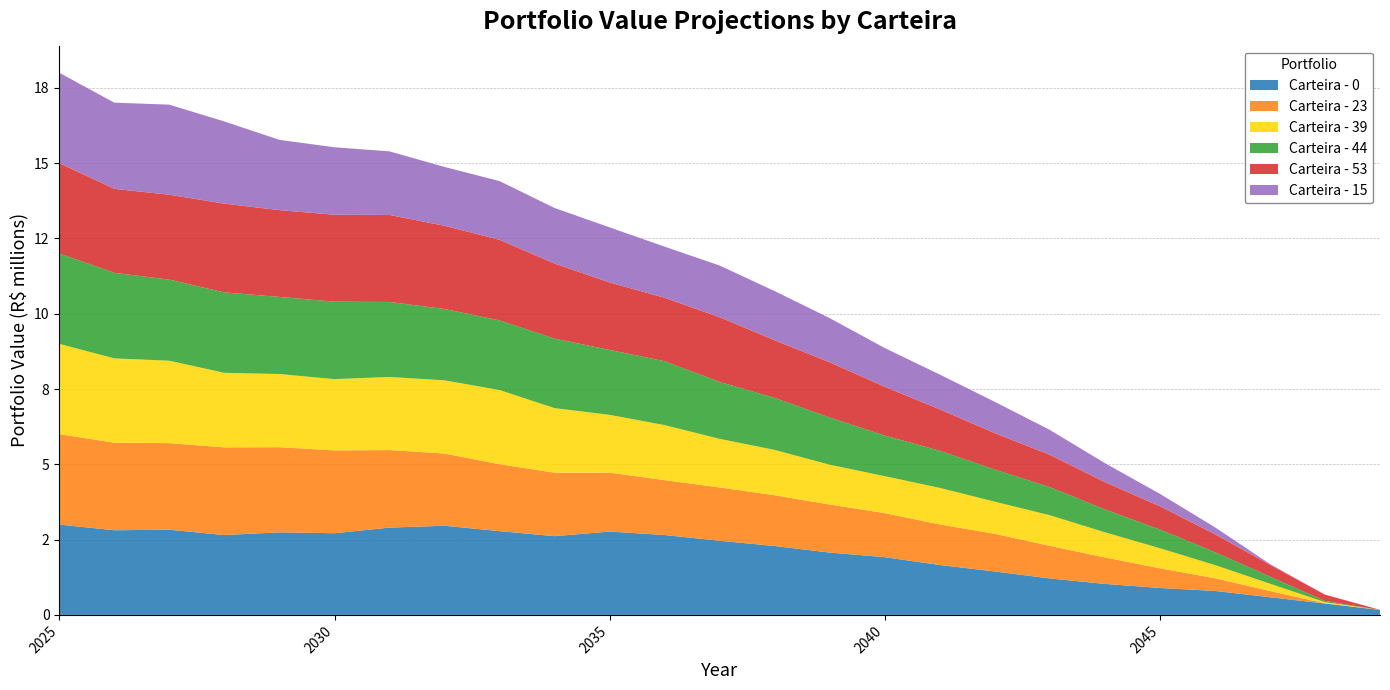

Reading left to right, what are all the values shown in this chart?

Carteira - 0: 2024-12-31=3000000.0	2025-12-31=2811095.6	2026-12-31=2828657.2	2027-12-31=2650625.8	2028-12-31=2741259.7	2029-12-31=2711258.5	2030-12-31=2898439.0	2031-12-31=2961269.8	2032-12-31=2781208.6	2033-12-31=2614242.0	2034-12-31=2766605.4	2035-12-31=2652967.6	2036-12-31=2461835.6	2037-12-31=2287104.5	2038-12-31=2070331.0	2039-12-31=1916888.2	2040-12-31=1657334.3	2041-12-31=1441108.8	2042-12-31=1210757.6	2043-12-31=1030264.8	2044-12-31=893588.6	2045-12-31=796390.9	2046-12-31=587662.3	2047-12-31=378058.5	2048-12-31=165082.0
Carteira - 23: 2024-12-31=3000000.0	2025-12-31=2908112.9	2026-12-31=2874002.9	2027-12-31=2912506.5	2028-12-31=2827425.8	2029-12-31=2751009.8	2030-12-31=2573874.4	2031-12-31=2397826.1	2032-12-31=2221225.4	2033-12-31=2108494.6	2034-12-31=1957073.4	2035-12-31=1822355.8	2036-12-31=1769892.8	2037-12-31=1686130.4	2038-12-31=1594501.7	2039-12-31=1463500.2	2040-12-31=1346972.9	2041-12-31=1251249.7	2042-12-31=1082424.4	2043-12-31=878675.3	2044-12-31=653874.6	2045-12-31=421948.4	2046-12-31=208447.6	2047-12-31=7359.9	2048-12-31=0.0
Carteira - 39: 2024-12-31=3000000.0	2025-12-31=2798351.3	2026-12-31=2736794.0	2027-12-31=2474538.2	2028-12-31=2429643.3	2029-12-31=2366345.3	2030-12-31=2428170.1	2031-12-31=2430028.5	2032-12-31=2463652.9	2033-12-31=2143293.6	2034-12-31=1919057.6	2035-12-31=1827342.7	2036-12-31=1614077.1	2037-12-31=1504929.3	2038-12-31=1322113.3	2039-12-31=1227248.9	2040-12-31=1212533.7	2041-12-31=1067009.9	2042-12-31=1016706.3	2043-12-31=835816.2	2044-12-31=666401.9	2045-12-31=437679.9	2046-12-31=240777.7	2047-12-31=38741.8	2048-12-31=0.0
Carteira - 44: 2024-12-31=3000000.0	2025-12-31=2839603.6	2026-12-31=2692558.3	2027-12-31=2669867.9	2028-12-31=2559871.0	2029-12-31=2571727.2	2030-12-31=2489868.8	2031-12-31=2369109.3	2032-12-31=2312028.2	2033-12-31=2306860.8	2034-12-31=2156301.5	2035-12-31=2120235.3	2036-12-31=1889217.9	2037-12-31=1725951.0	2038-12-31=1567340.9	2039-12-31=1348022.9	2040-12-31=1233391.2	2041-12-31=1066193.5	2042-12-31=933139.6	2043-12-31=757776.7	2044-12-31=620773.5	2045-12-31=427955.5	2046-12-31=234576.5	2047-12-31=39447.1	2048-12-31=0.0
Carteira - 53: 2024-12-31=3000000.0	2025-12-31=2789412.3	2026-12-31=2818991.0	2027-12-31=2947574.7	2028-12-31=2881233.9	2029-12-31=2886118.8	2030-12-31=2889400.7	2031-12-31=2762543.7	2032-12-31=2676280.3	2033-12-31=2491725.1	2034-12-31=2239090.3	2035-12-31=2107381.1	2036-12-31=2148856.1	2037-12-31=1913489.8	2038-12-31=1831982.6	2039-12-31=1620628.5	2040-12-31=1374390.9	2041-12-31=1210210.9	2042-12-31=1073227.2	2043-12-31=907666.3	2044-12-31=772299.3	2045-12-31=595879.5	2046-12-31=393046.6	2047-12-31=210563.4	2048-12-31=2857.0
Carteira - 15: 2024-12-31=3000000.0	2025-12-31=2861057.0	2026-12-31=2990822.6	2027-12-31=2729043.9	2028-12-31=2333758.0	2029-12-31=2239827.0	2030-12-31=2111942.9	2031-12-31=1953413.4	2032-12-31=1949533.8	2033-12-31=1846787.1	2034-12-31=1830524.0	2035-12-31=1697222.4	2036-12-31=1715750.4	2037-12-31=1632989.0	2038-12-31=1468853.7	2039-12-31=1286366.0	2040-12-31=1155625.1	2041-12-31=1039723.0	2042-12-31=827392.0	2043-12-31=631881.0	2044-12-31=412559.2	2045-12-31=231068.1	2046-12-31=27452.7	2047-12-31=0.0	2048-12-31=0.0